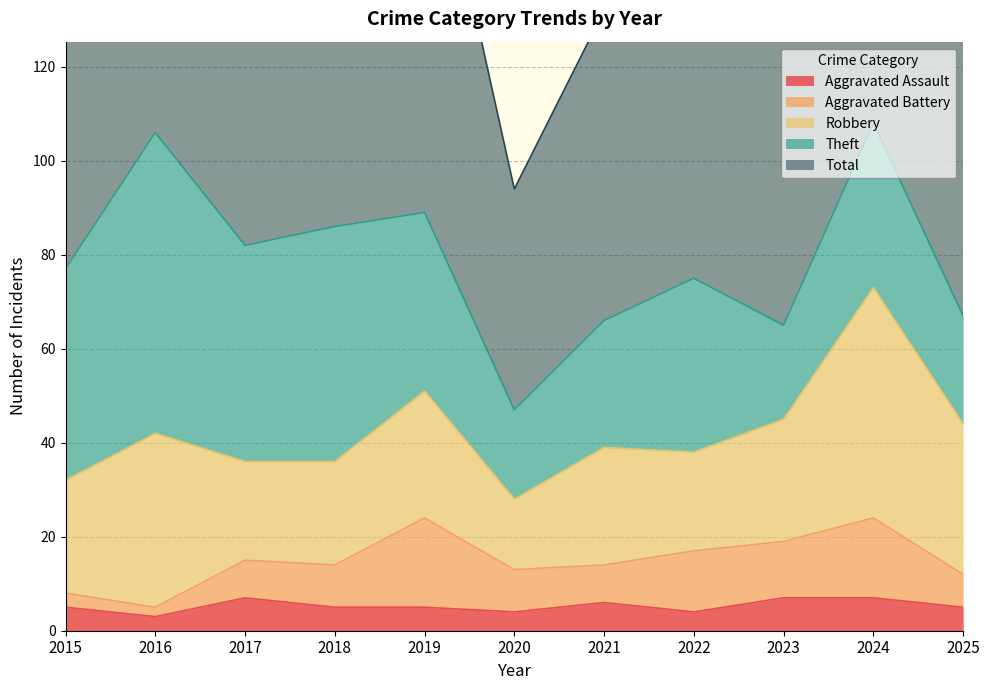

True or false: Total and Theft cross at least once.

False